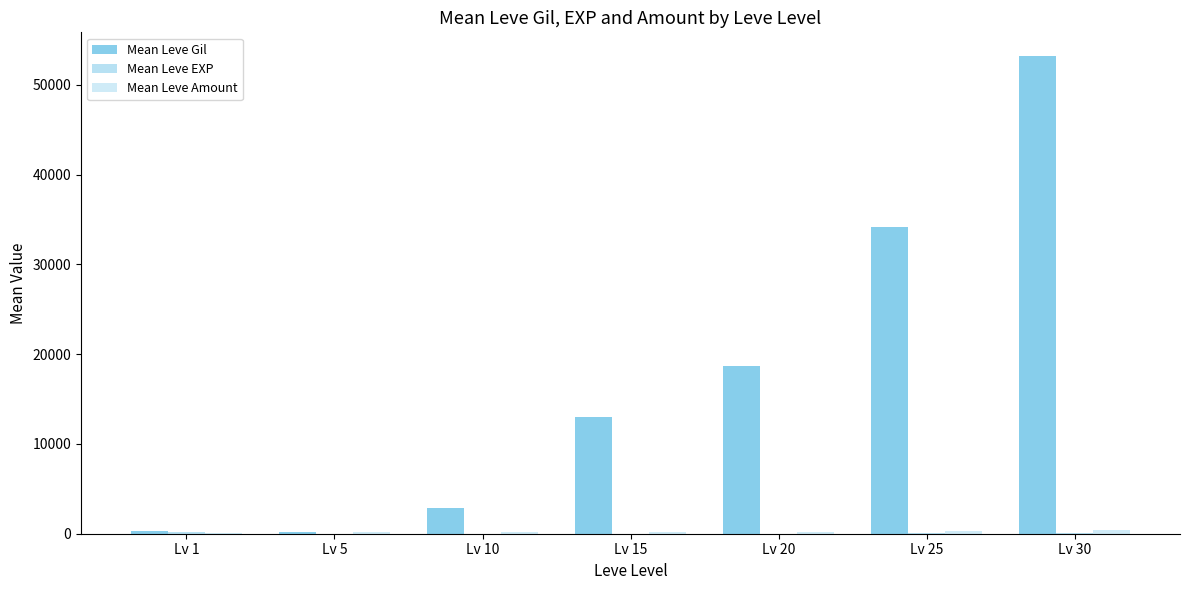

How many data points does each series have?

7